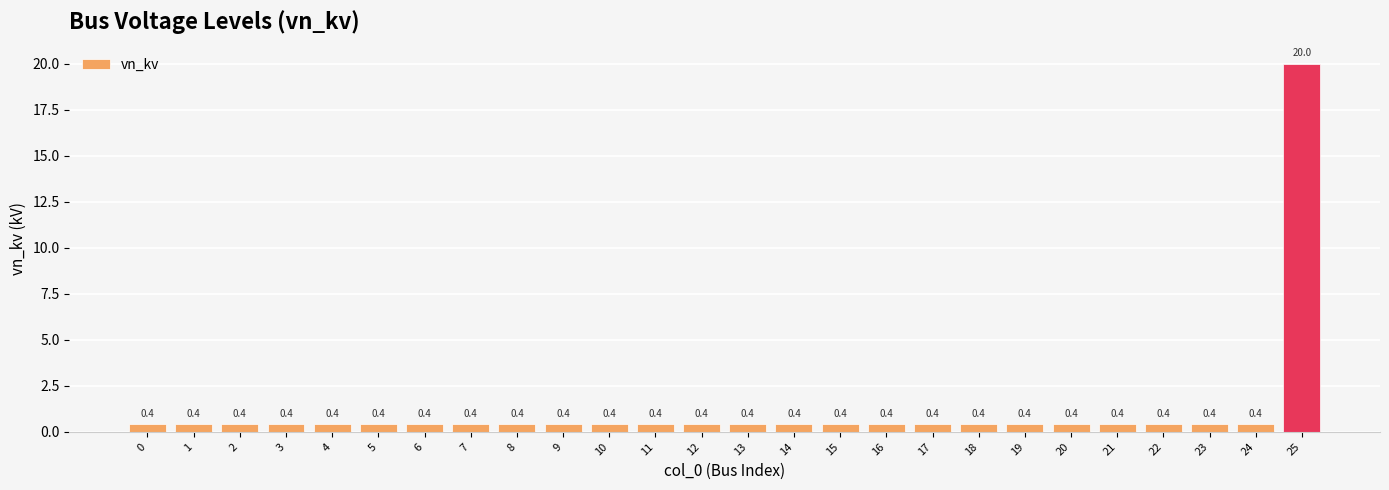

Does the chart contain stacked bars?

No